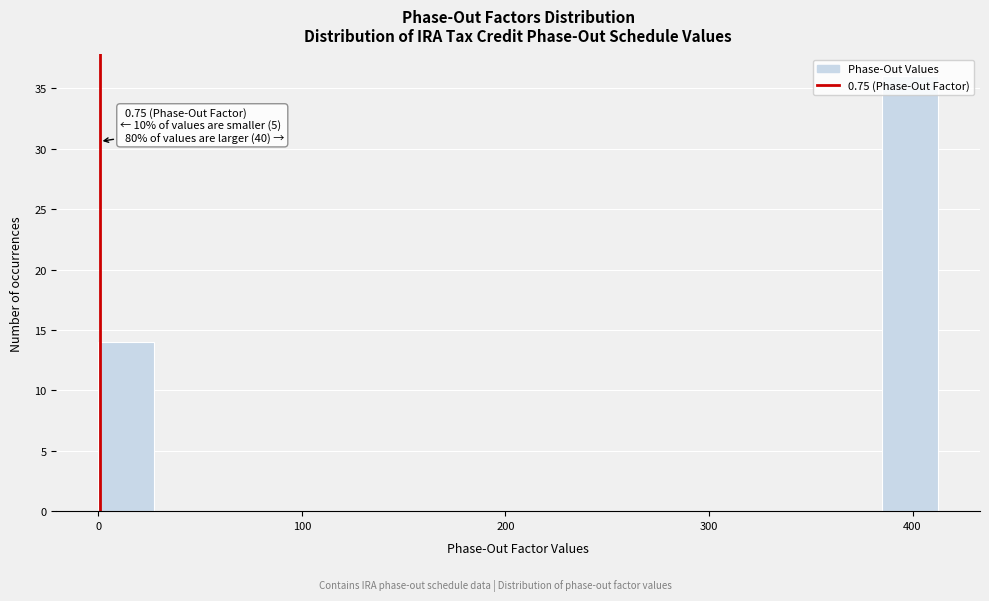

Read against the x-axis, roughly where is the centre of the tallest bar?

400